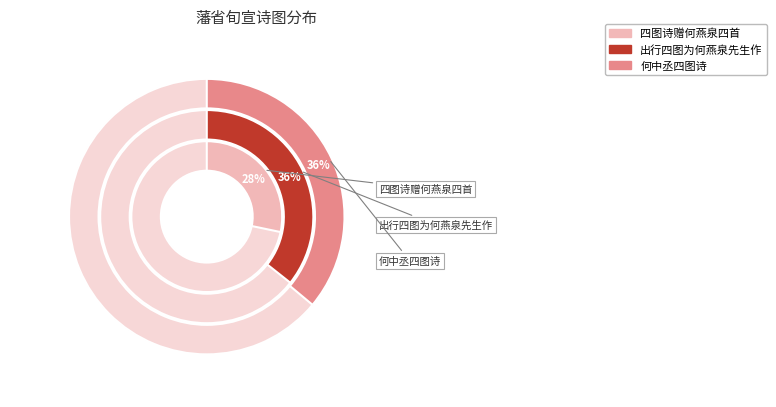

Is it true that 何中丞四图诗 其二 藩省旬宣 is 50% of the pie?

False